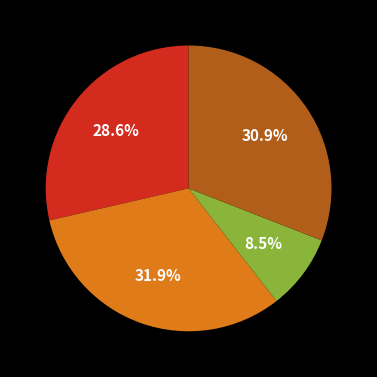

How many segments does this pie chart have?

4